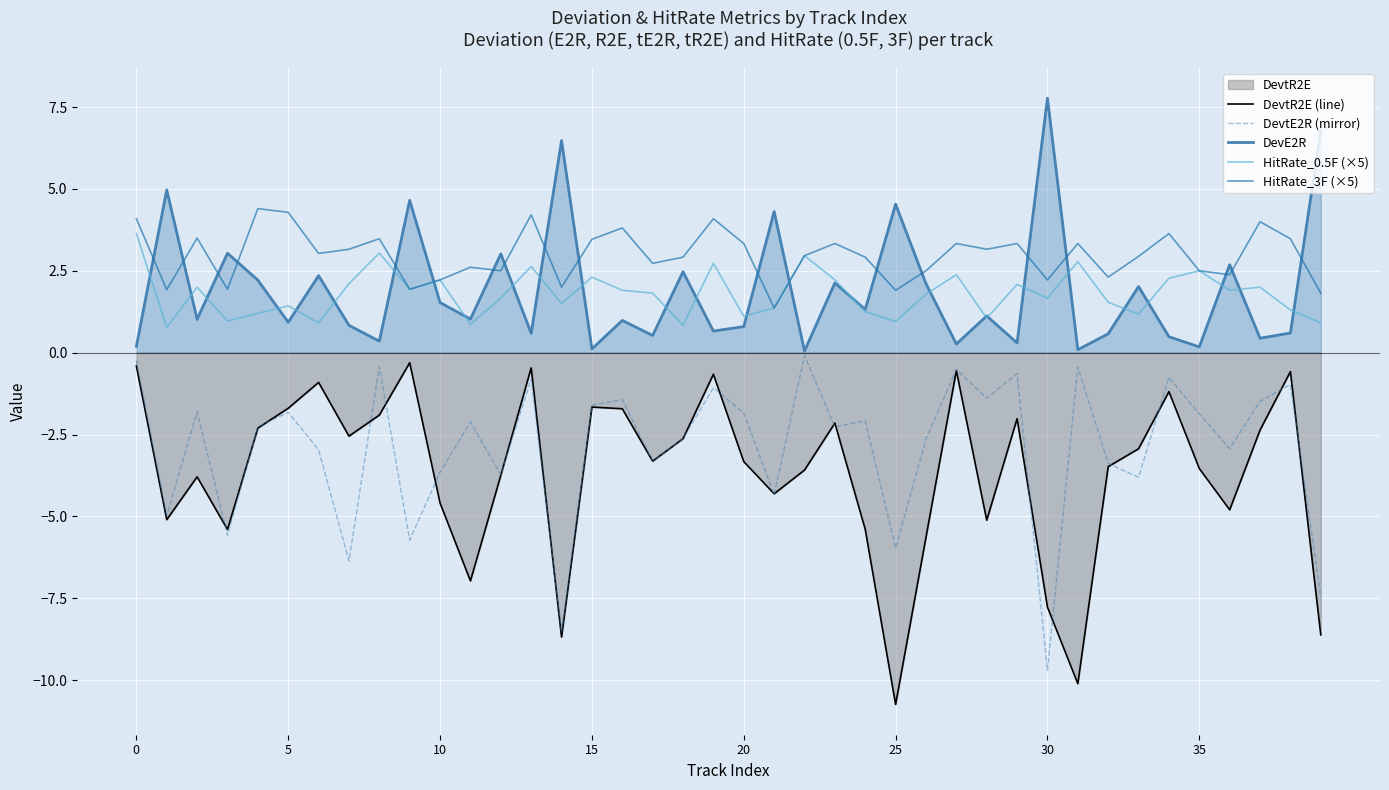

Which series ends up on top after the final intersection of HitRate_3F (×5) and DevE2R?

DevE2R